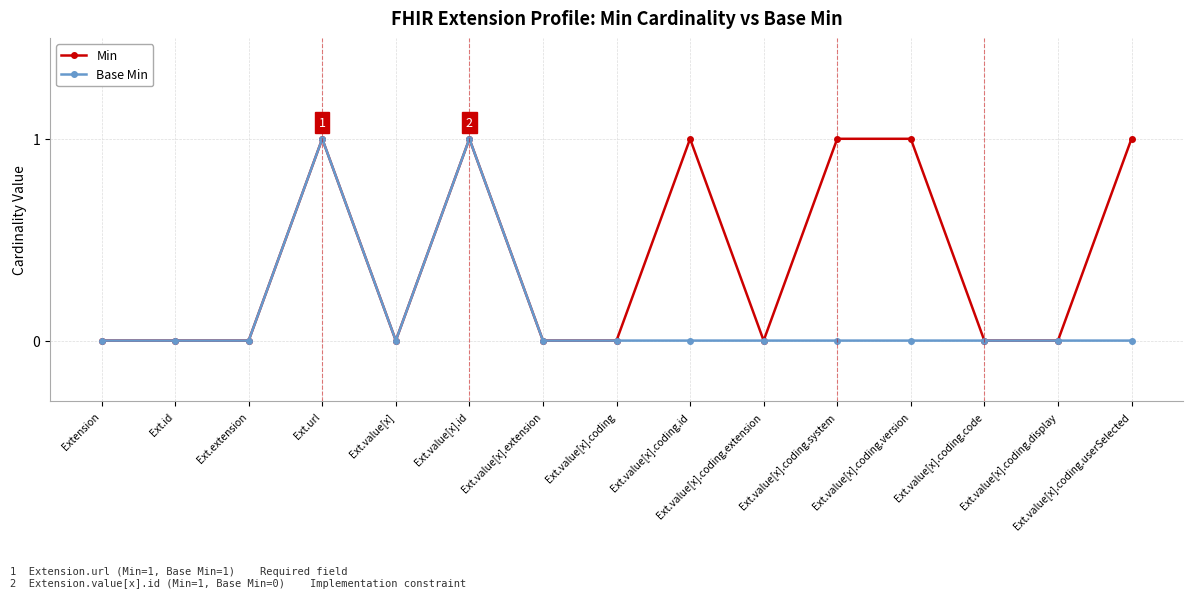

What is the label of the 14th point from the left?

Ext.value[x].coding.display